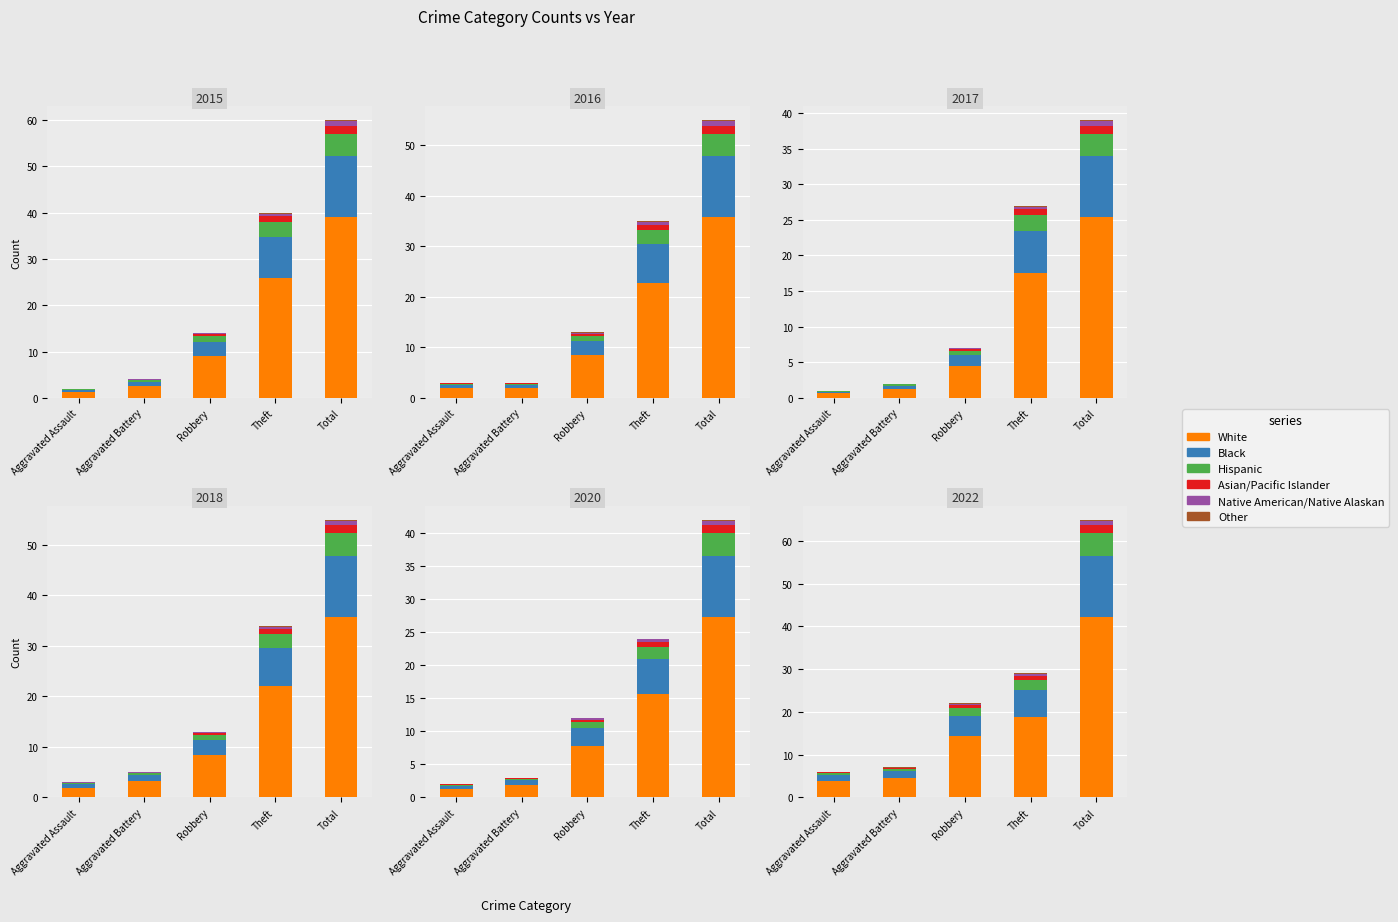

How many bars are there in total?

30